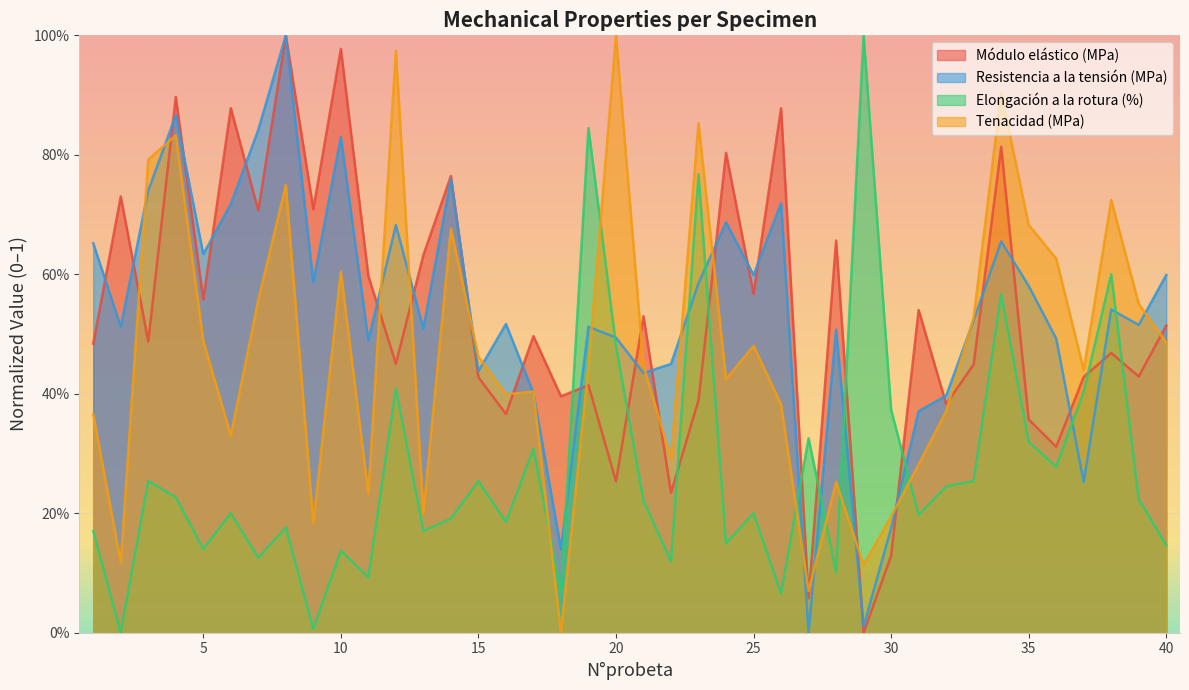

At 18, list the series in order from smallest to largest.

Tenacidad (MPa), Elongación a la rotura (%), Resistencia a la tensión (MPa), Módulo elástico (MPa)